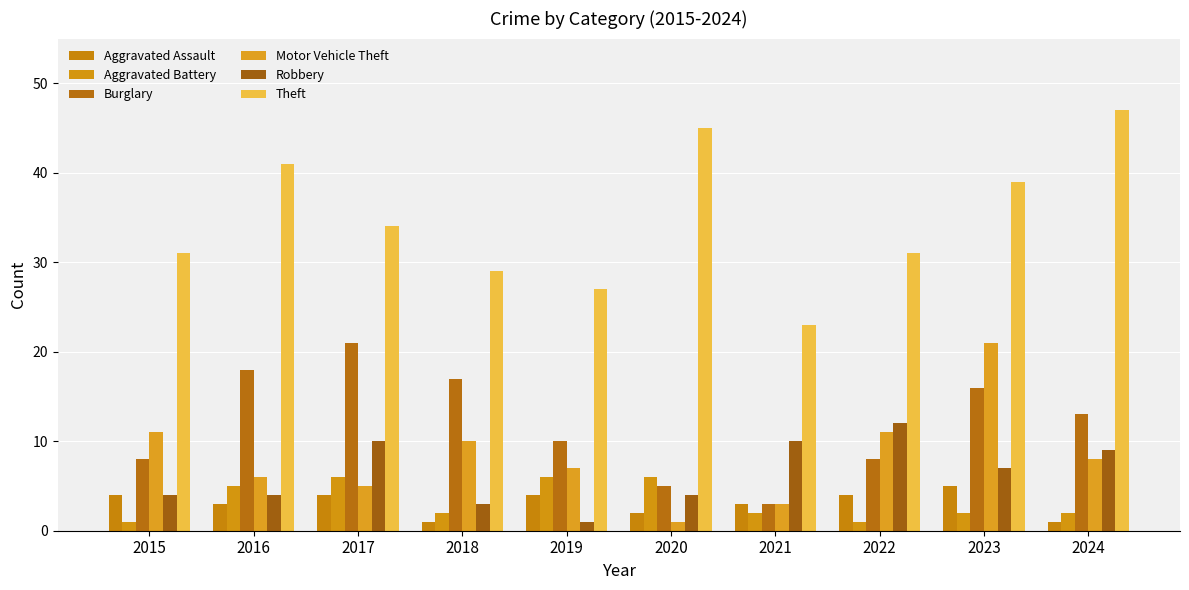

The Robbery series shows 4 at 2016. True or false?

True